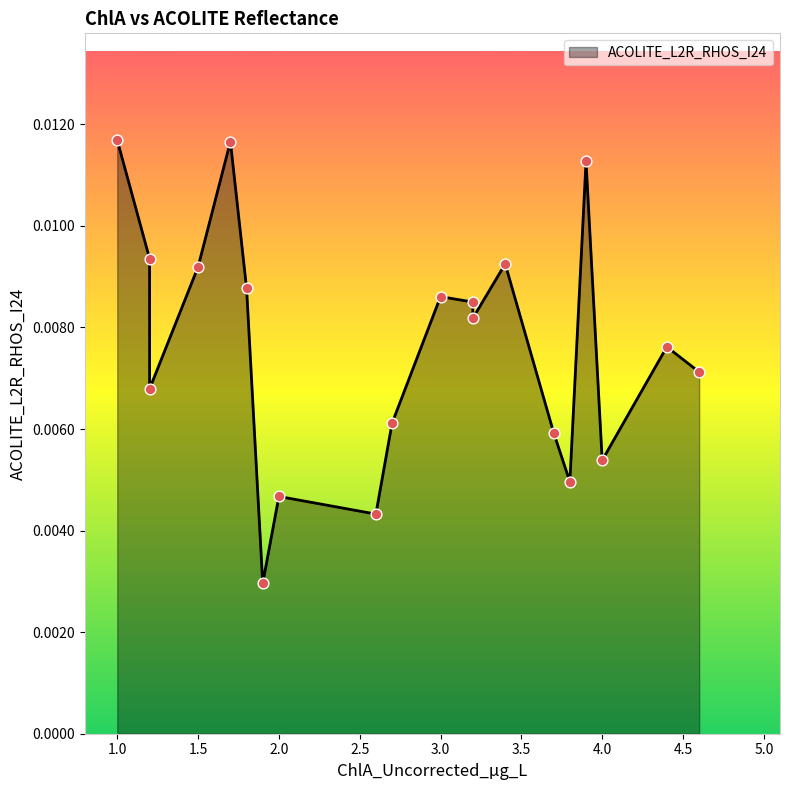

Which has a higher value, 1.5 or 3.4?

3.4